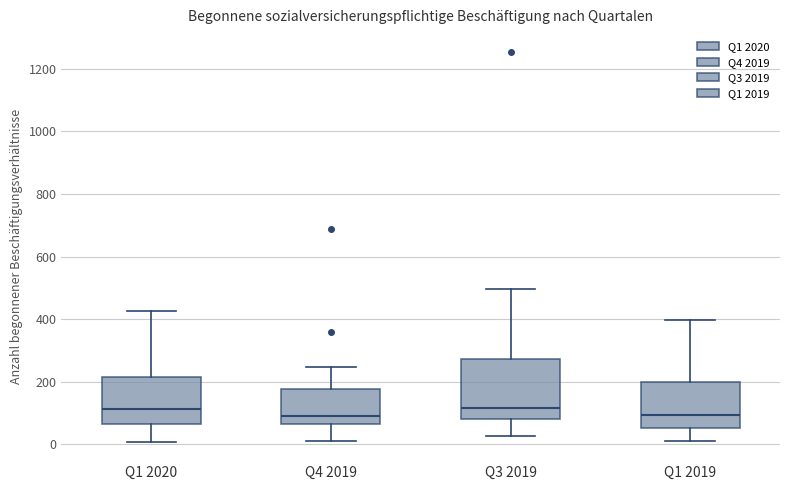

Reading left to right, transcribe this box plot: for each box, give where its median line is, the range the box spans, and where its two whiskers end, as read against the y-axis. The values are not printed on the chart, so give them approximately, as read against the axis.

Q1 2020: median 120, box 60 to 220, whiskers 0 to 420
Q4 2019: median 100, box 60 to 180, whiskers 20 to 240
Q3 2019: median 120, box 80 to 280, whiskers 20 to 500
Q1 2019: median 100, box 60 to 200, whiskers 20 to 400